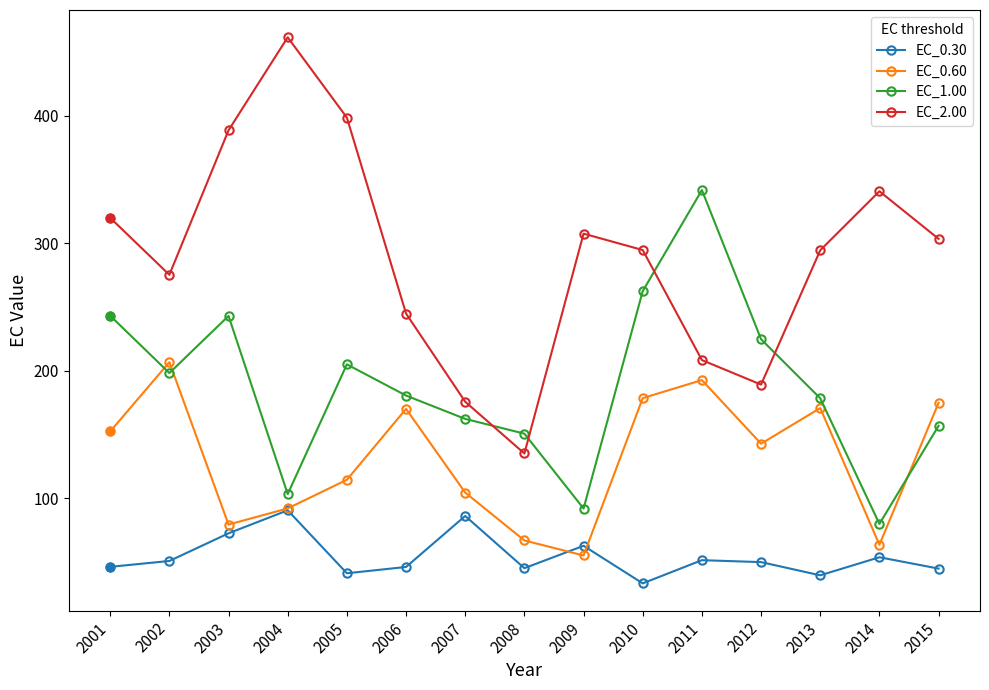

What is the sum of the EC_1.00 values at 2013 and 2003?

421.3